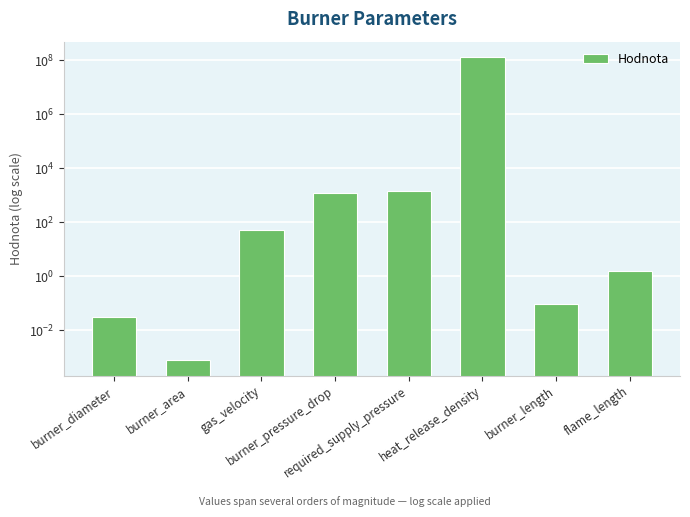

What is the label of the 7th bar from the left?

burner_length